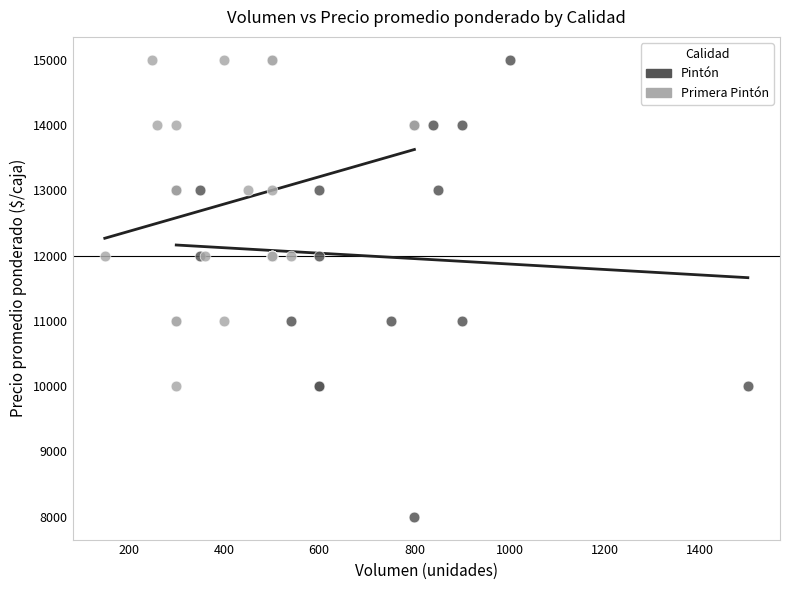

Which series reaches the minimum Y coordinate?

Pintón